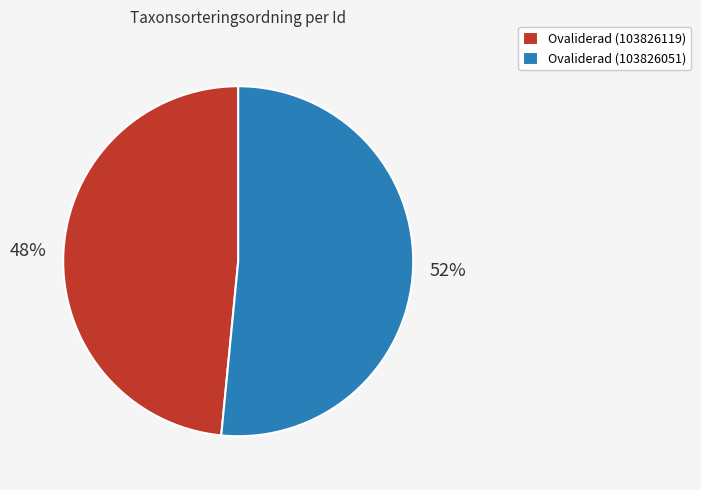

To the nearest percent, what is the average slice percentage?

50%